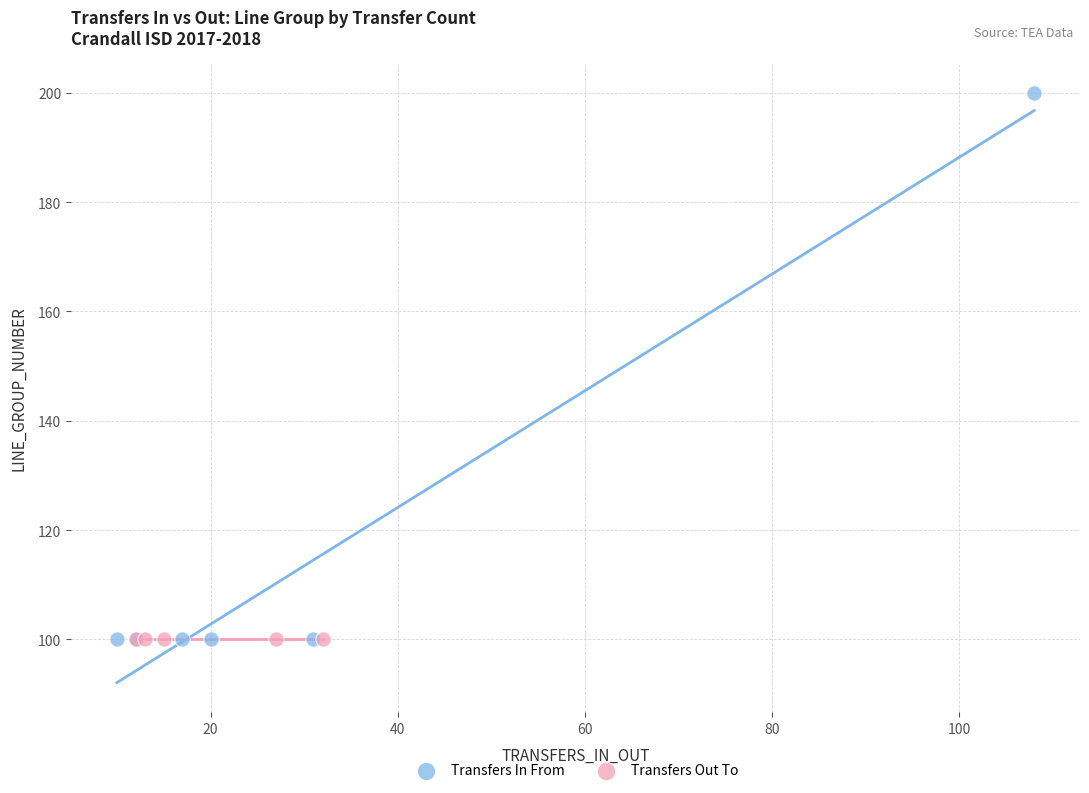

Which series reaches the maximum Y coordinate?

Transfers In From